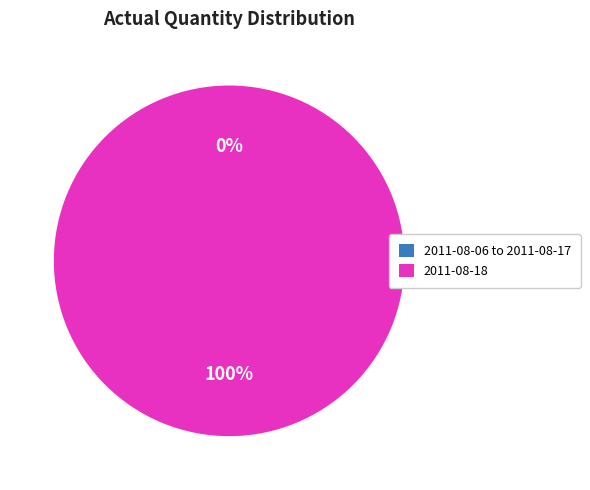

What is the largest slice in the pie chart?

2011-08-18